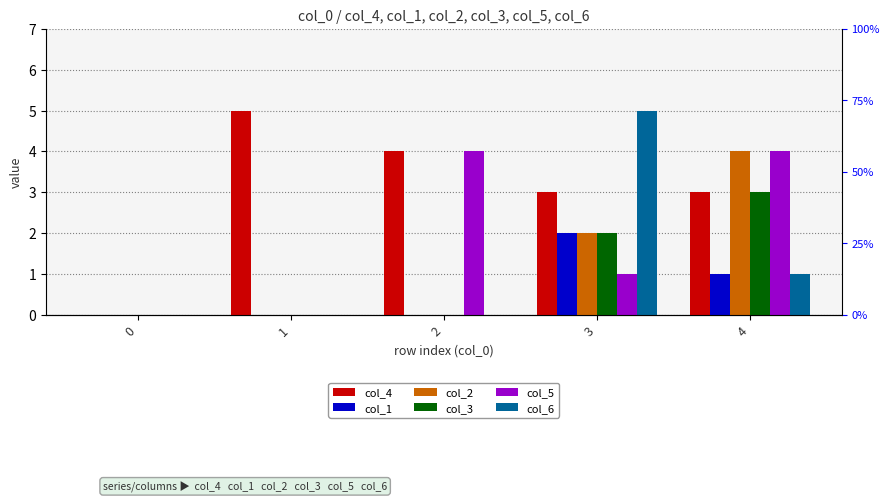

Which has a higher value, 0 or 1?

1